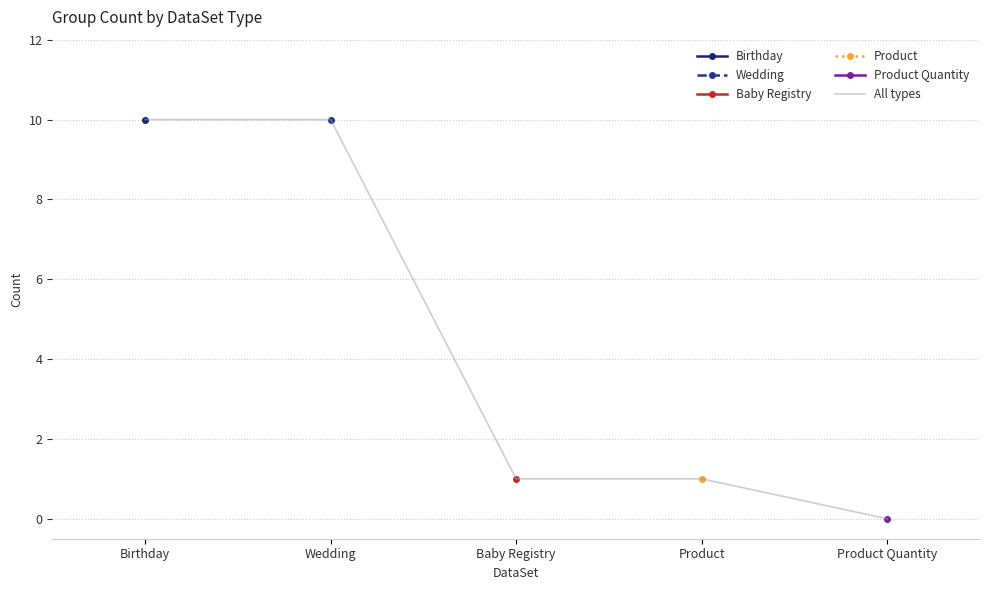

The value at Product Quantity is 0. True or false?

True